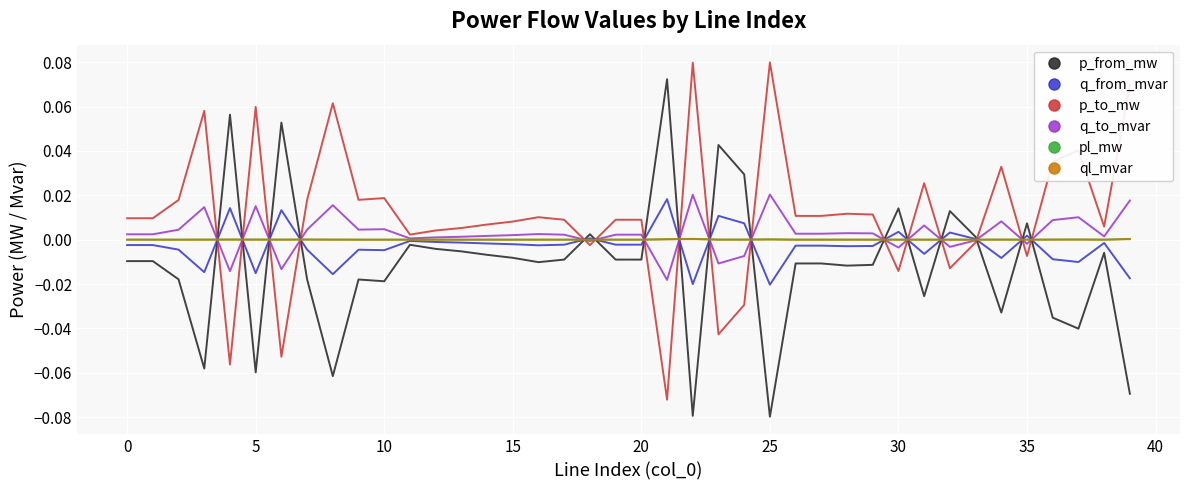

At how many categories does at least one series exceed 0?

40